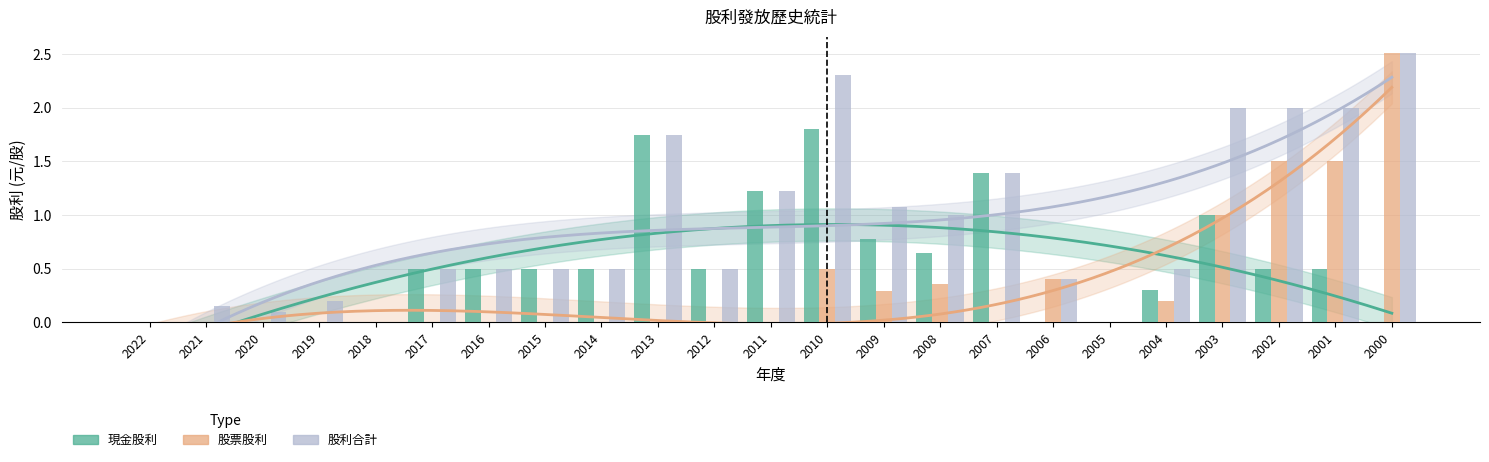

How many 現金股利 values are between 0 and 1?

19